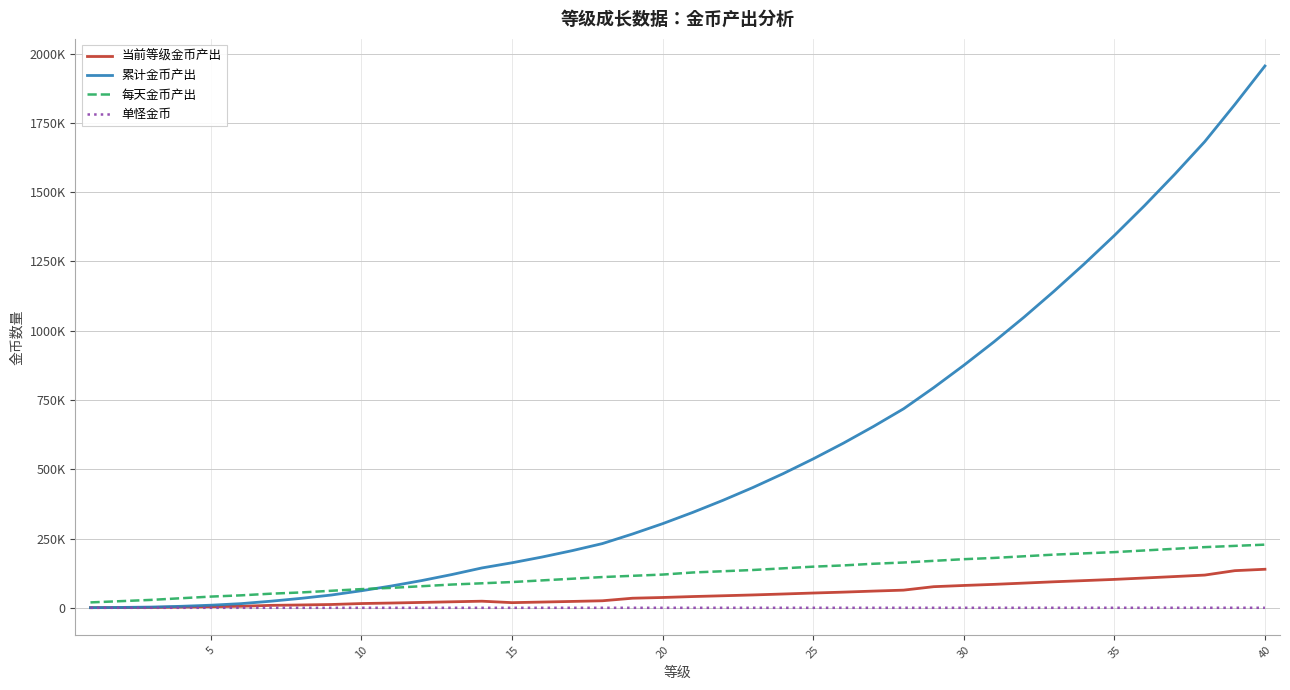

Rank the series by their maximum value, from highest to lowest.

累计金币产出, 每天金币产出, 当前等级金币产出, 单怪金币